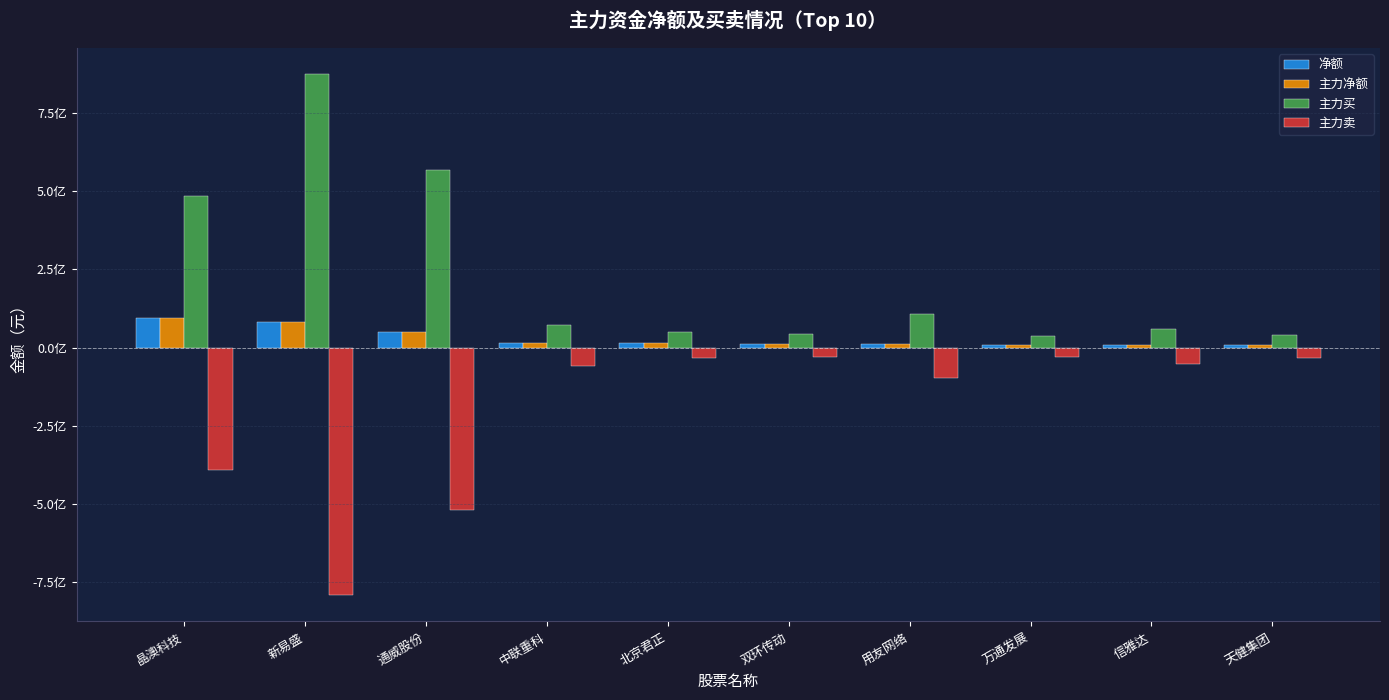

Where is 主力净额 nearest to the value 51127066?

通威股份